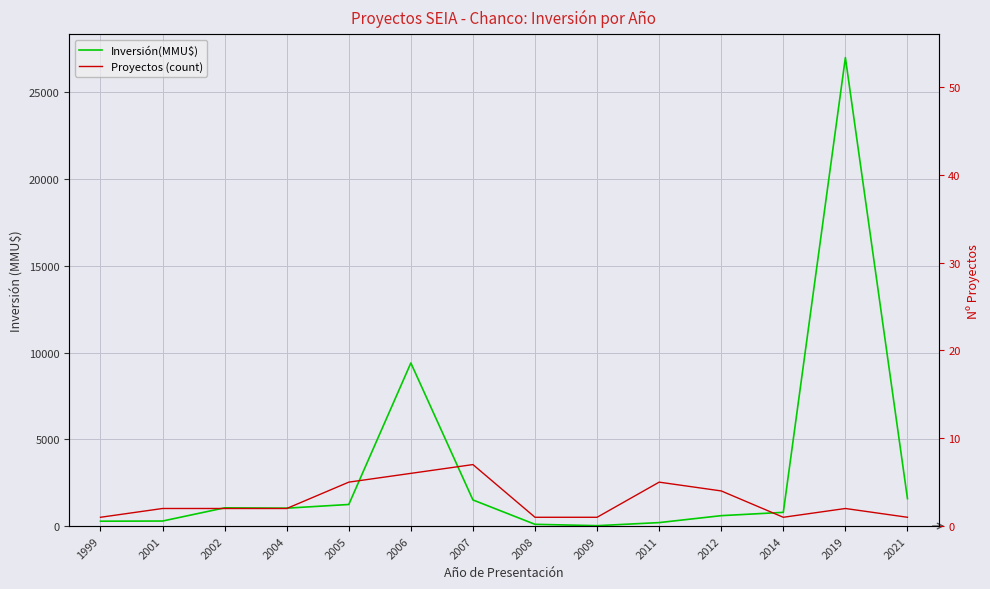

At which category is the sum across all series the highest?

2019